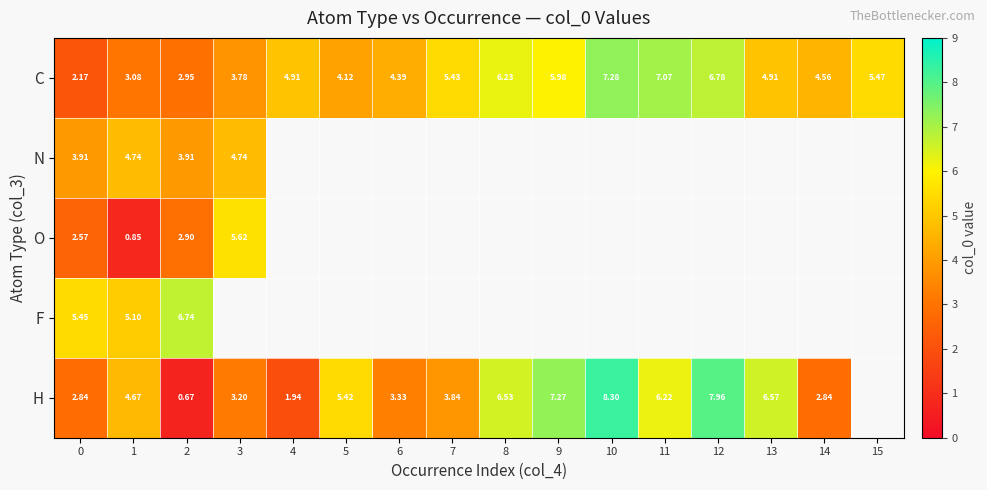

At how many categories does at least one series exceed 2?

16